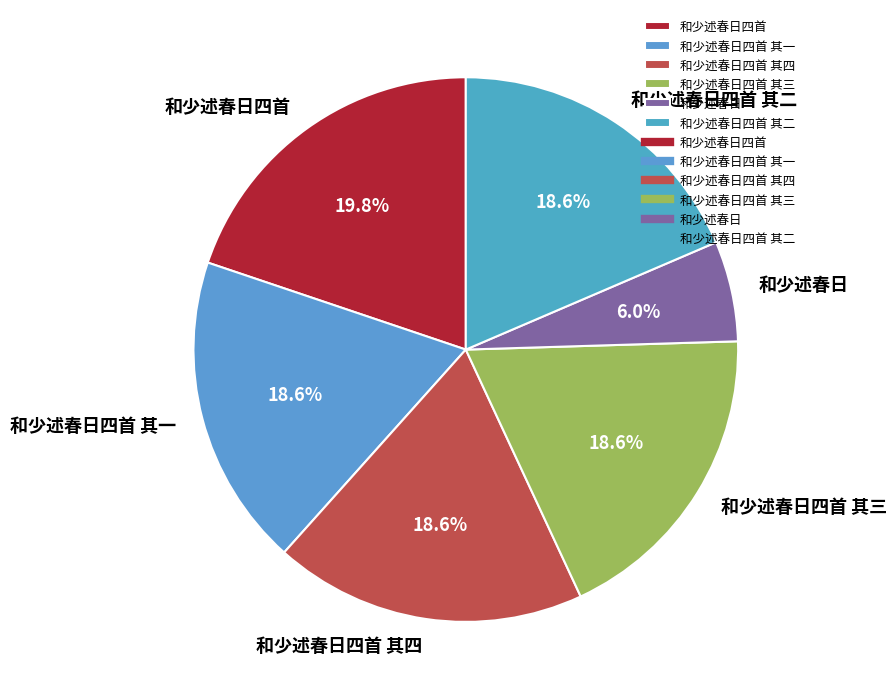

Approximately how many times larger is the value at 和少述春日四首 compared to 和少述春日四首 其二?

1.1